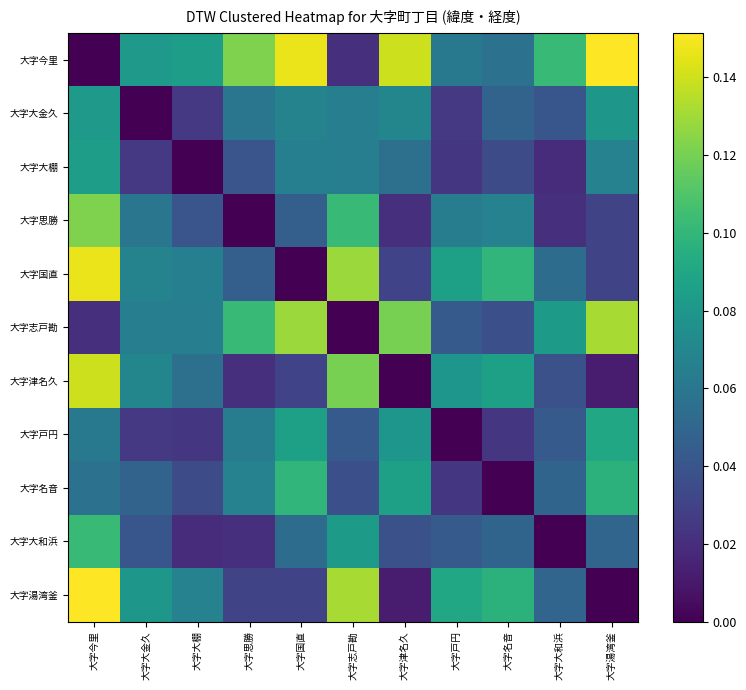

Which series has the widest spread of values?

大字今里